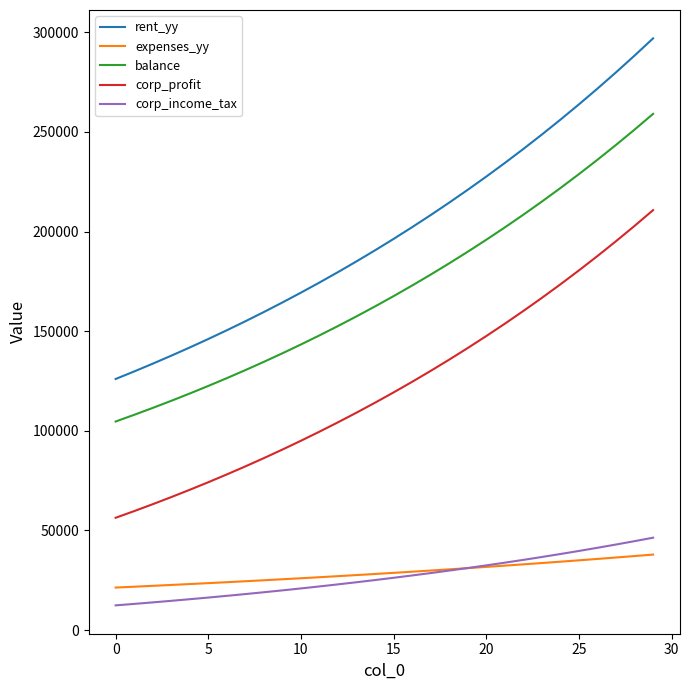

Which series has the widest spread of values?

rent_yy